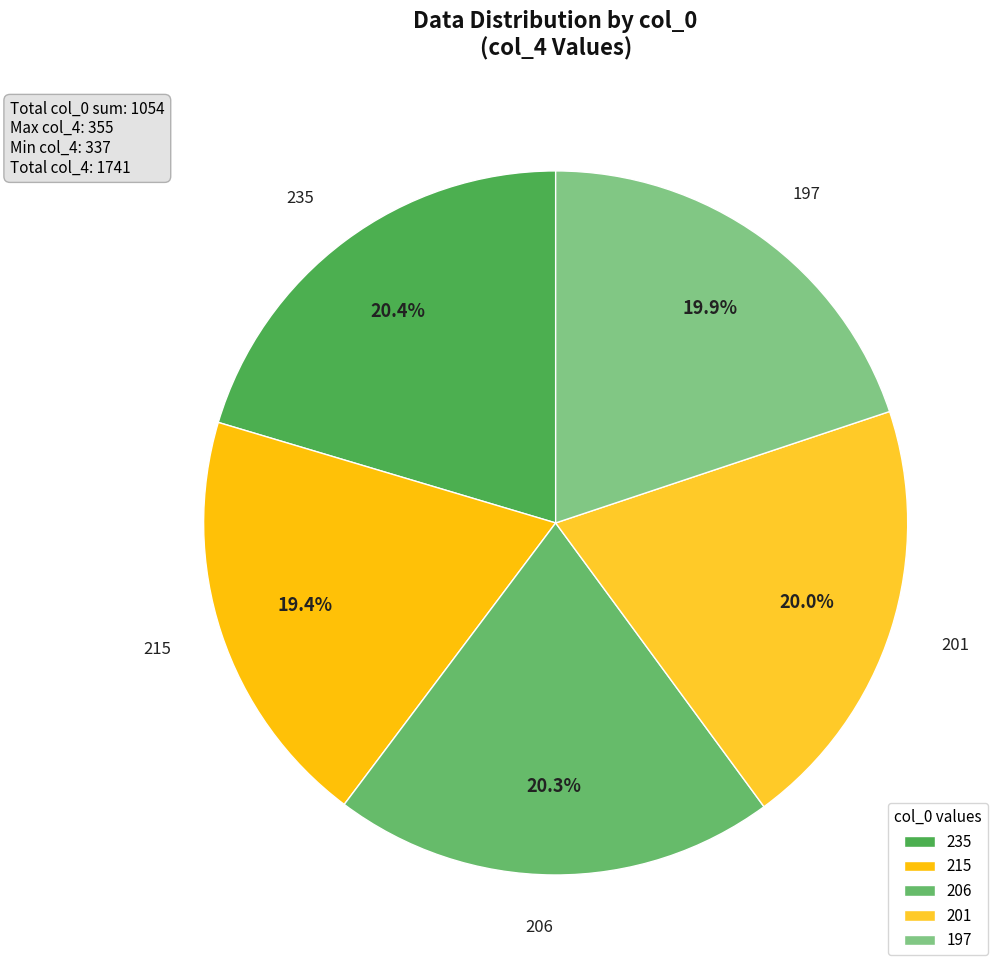

How much of the chart is everything except 197?

80.1%